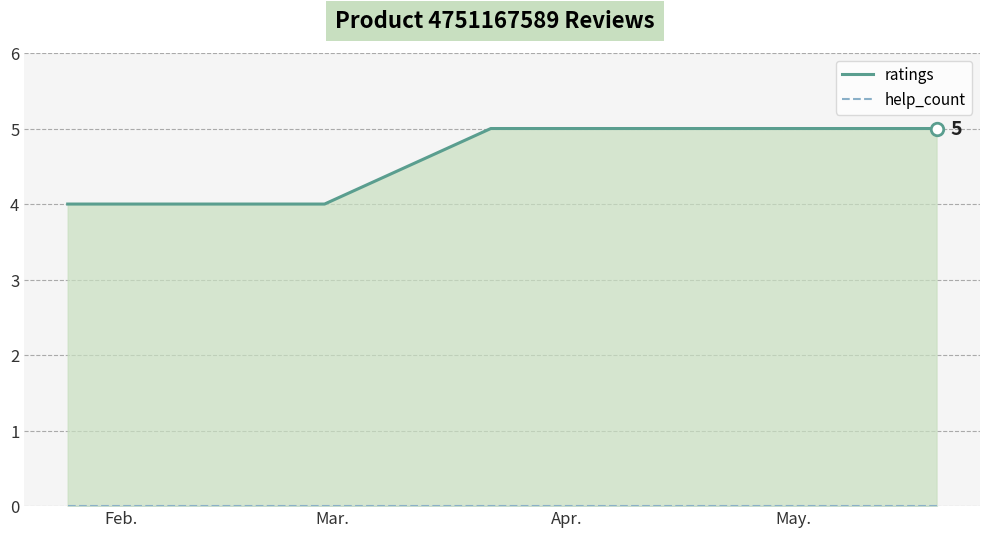

How many data points does each series have?

6